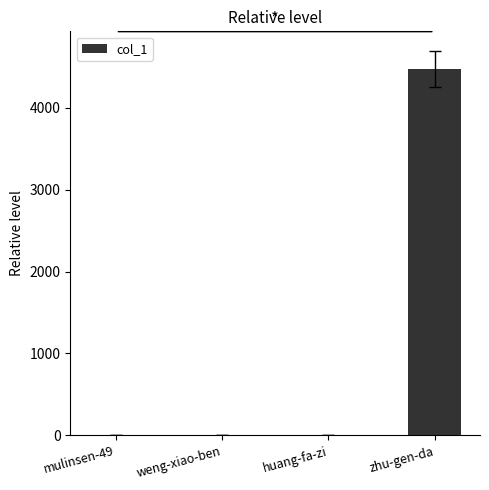

What is the ratio of the value at weng-xiao-ben to the value at huang-fa-zi?

0.5